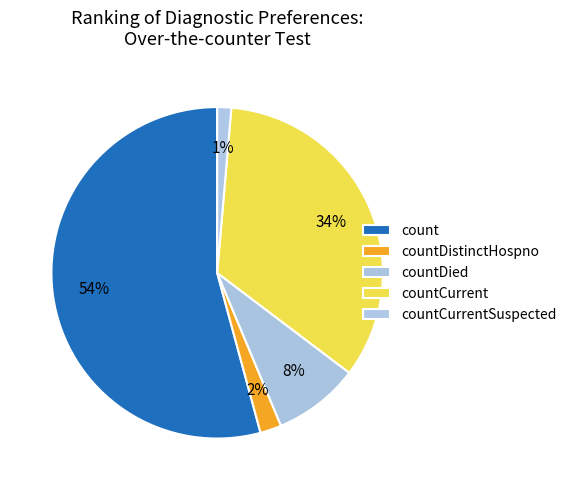

What percentage is the countDistinctHospno slice, to the nearest percent?

2%